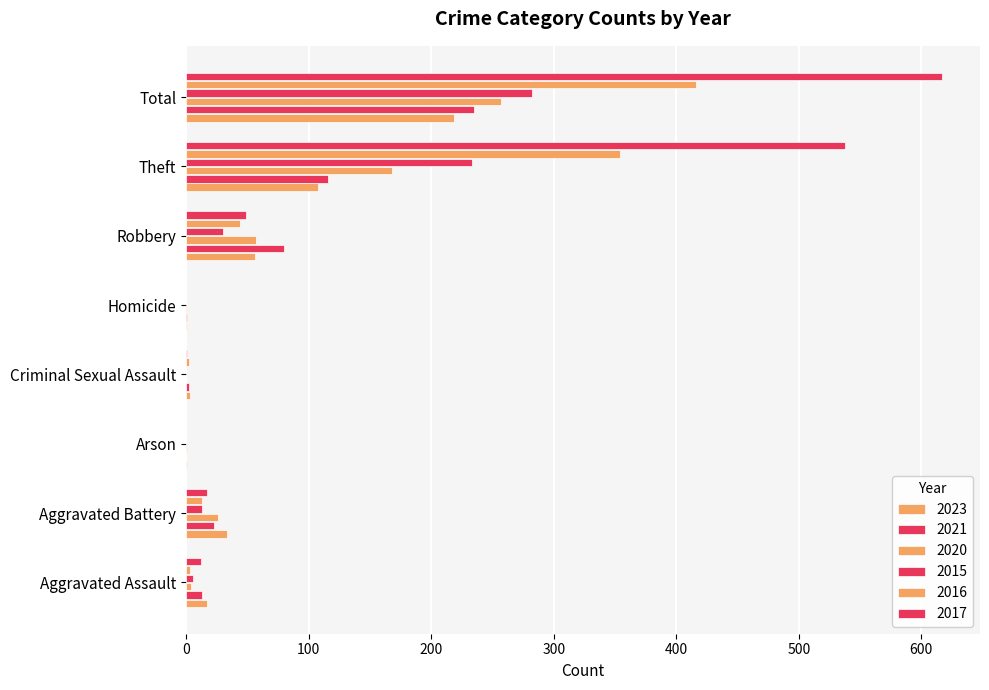

What is the label of the 7th bar from the right?

Aggravated Battery